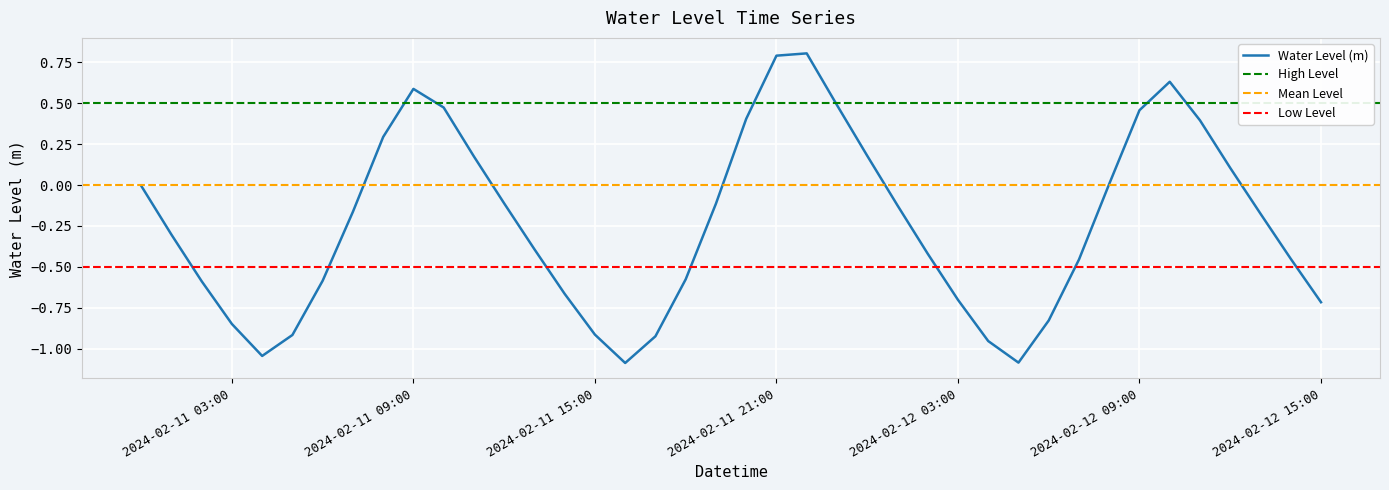

The value at 2024-02-12 13:00:00 is -0.2. True or false?

True